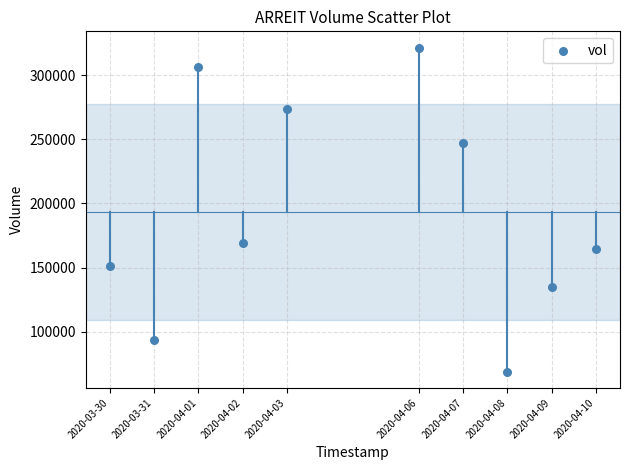

What Y value in the scatter plot is closest to 195200?

169200